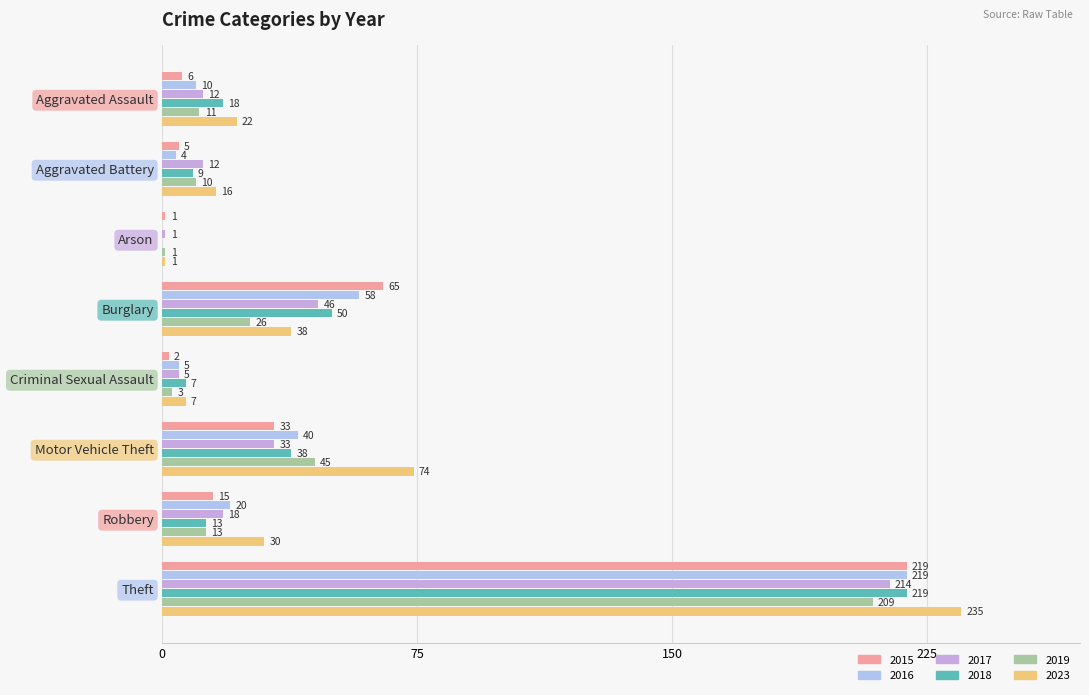

What is the approximate value of 2017 at Burglary, to the nearest 10?

50